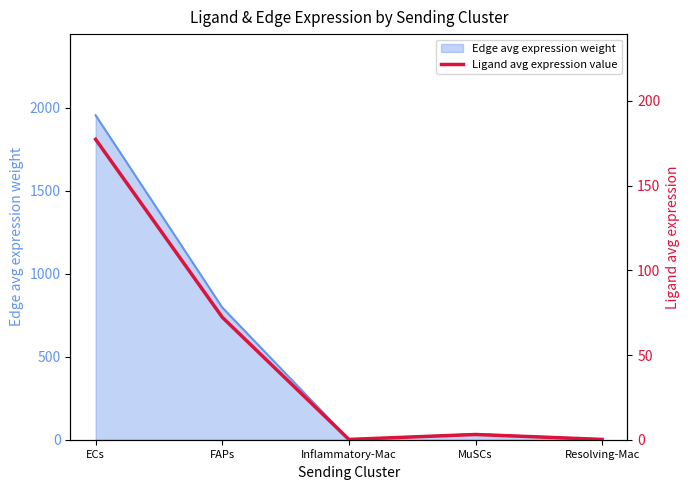

The chart shows a value of 177.3 at ECs. True or false?

True